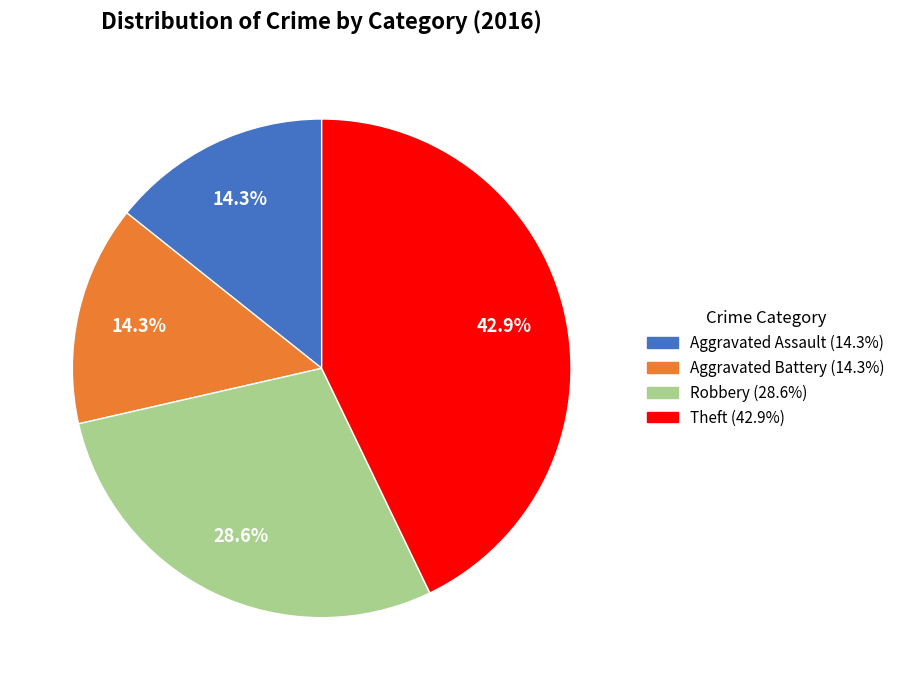

What is the ratio of the value at Robbery to the value at Aggravated Assault?

2.0